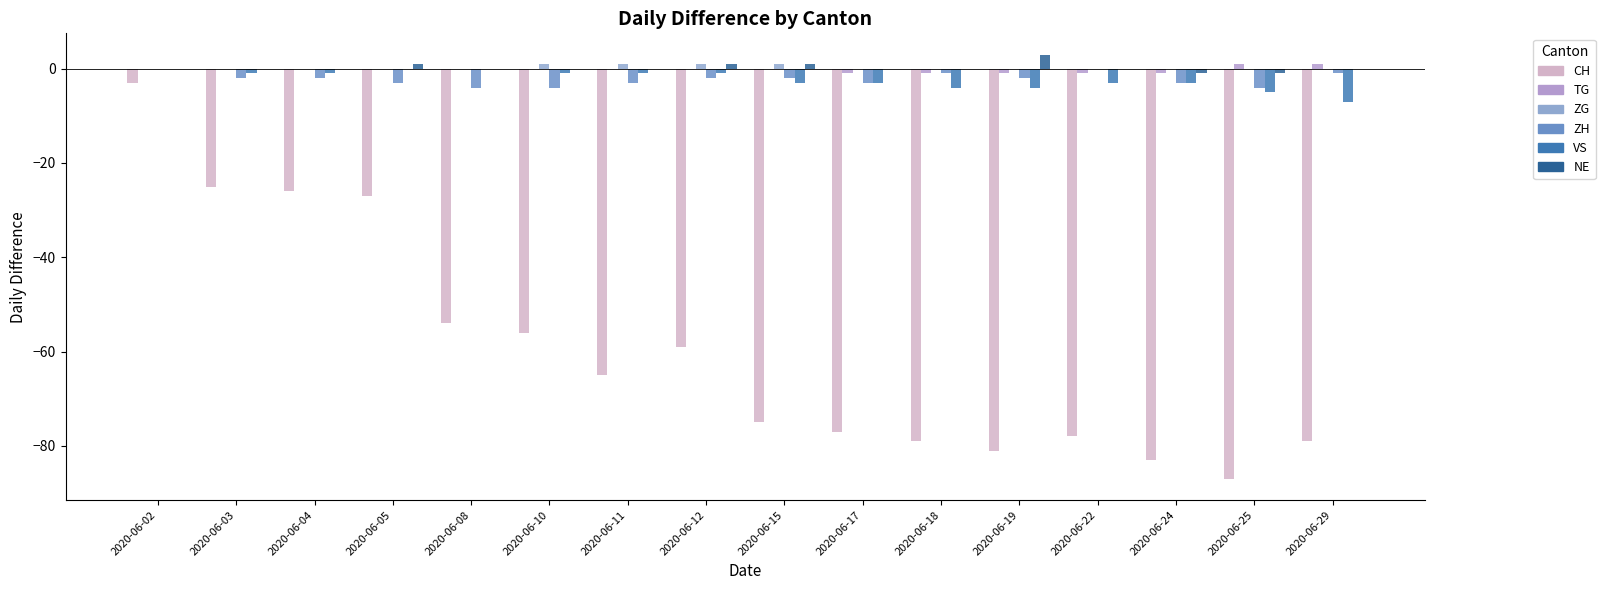

What is the sum of all ZH values?

-36